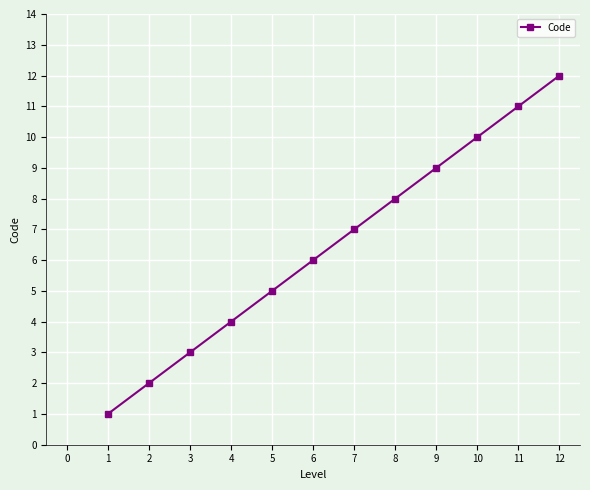

True or false: the data shows 1 at 5.

False